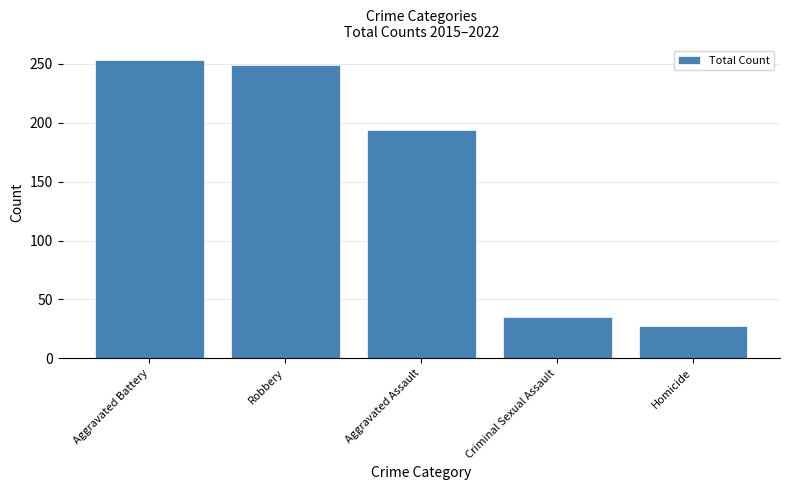

What is the change in value from Aggravated Assault to Criminal Sexual Assault?

-159